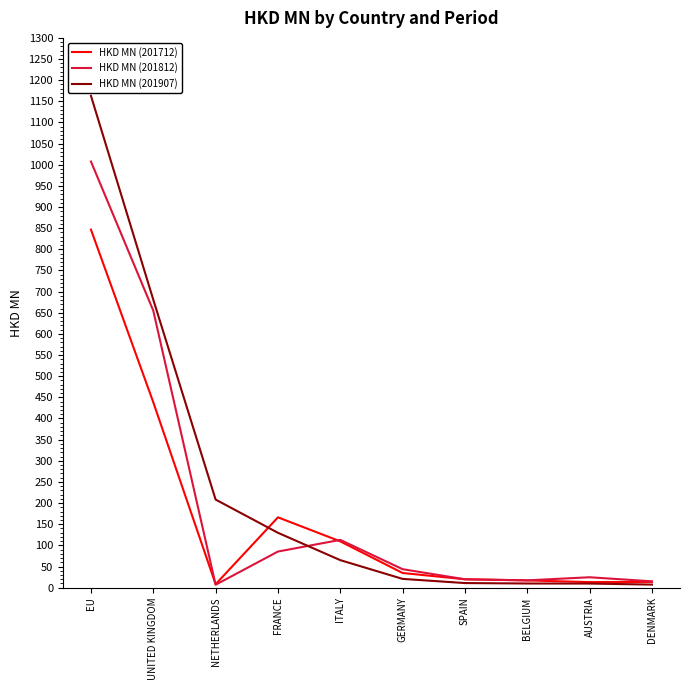

Rank the series by their average value, from highest to lowest.

HKD MN (201907), HKD MN (201812), HKD MN (201712)